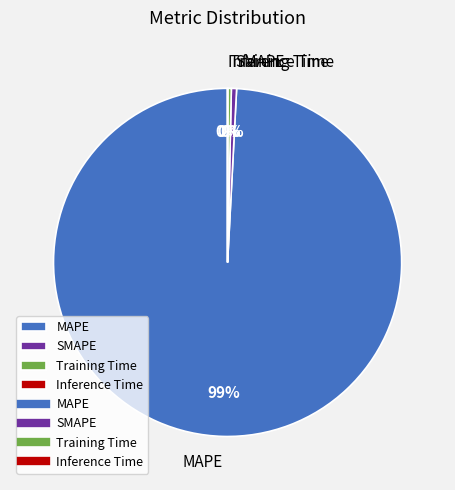

What is the largest slice in the pie chart?

MAPE